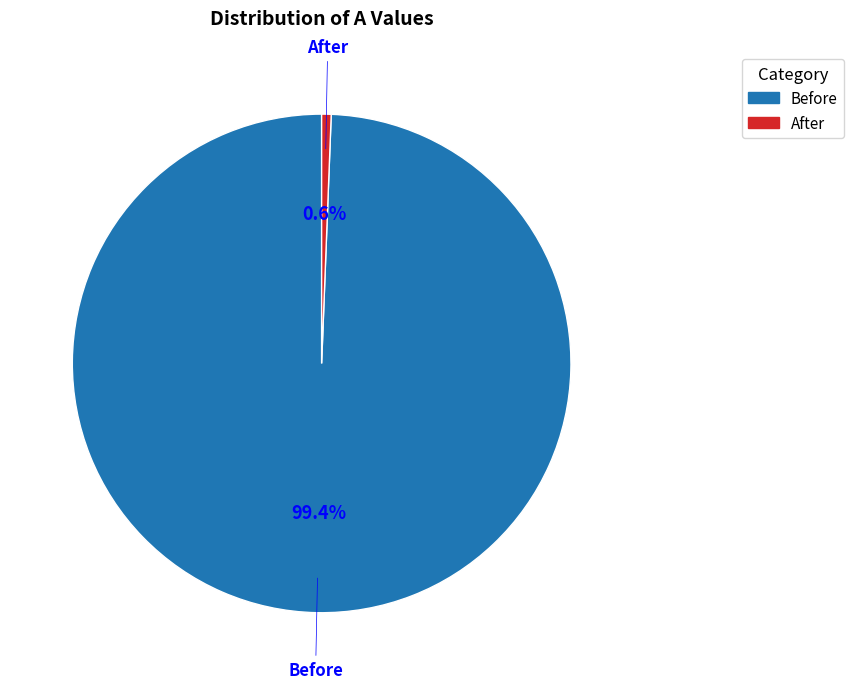

Rank the categories by value from highest to lowest.

Before, After